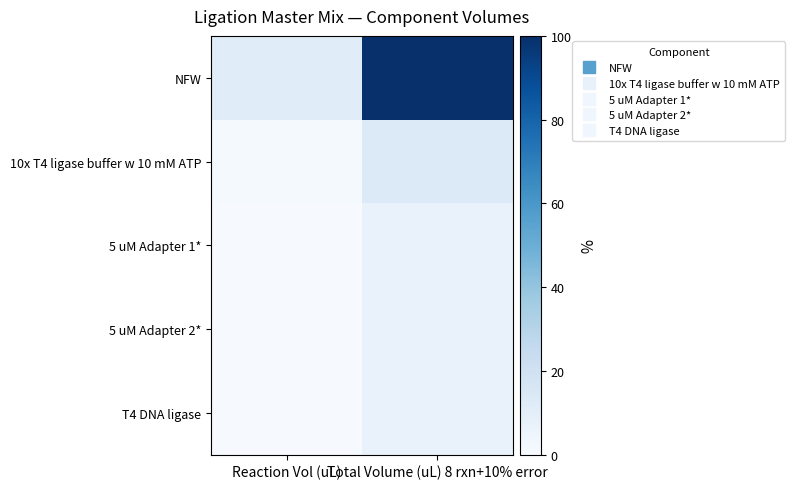

How many categories are shown in the chart?

2